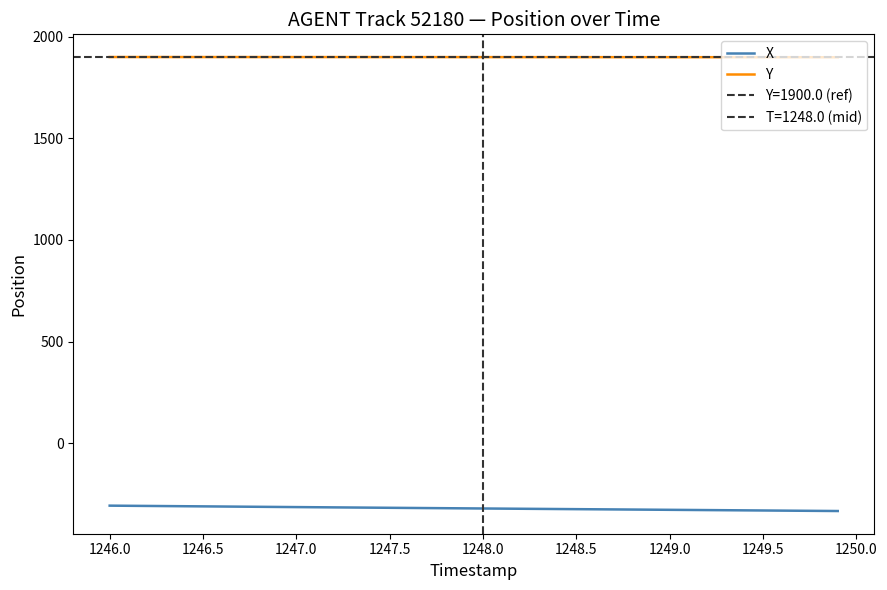

What are all the series names shown in the legend?

X, Y